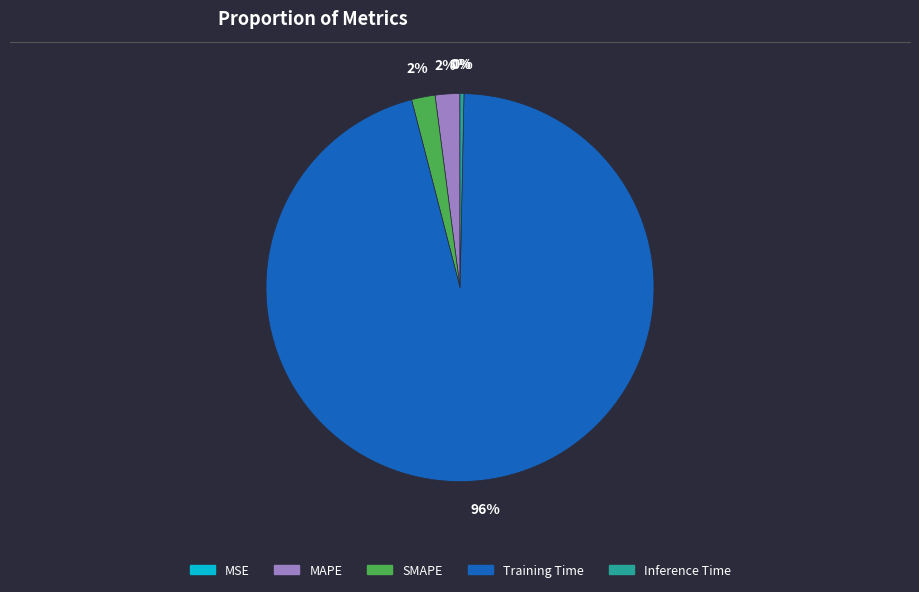

To the nearest percent, what is the average slice percentage?

20%